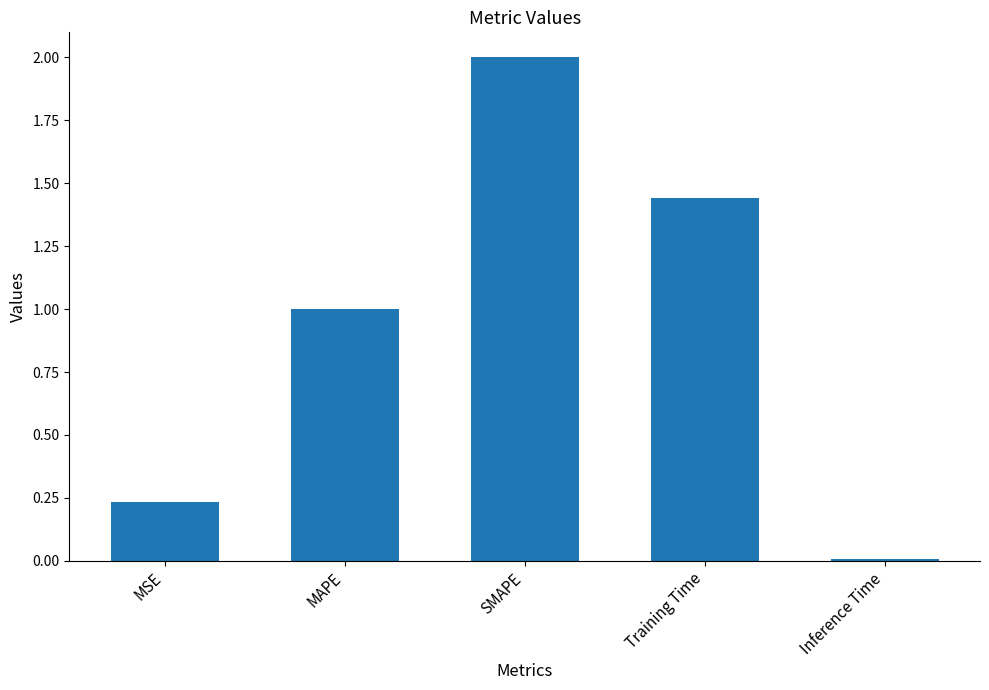

The value at MAPE is 1.0. True or false?

True